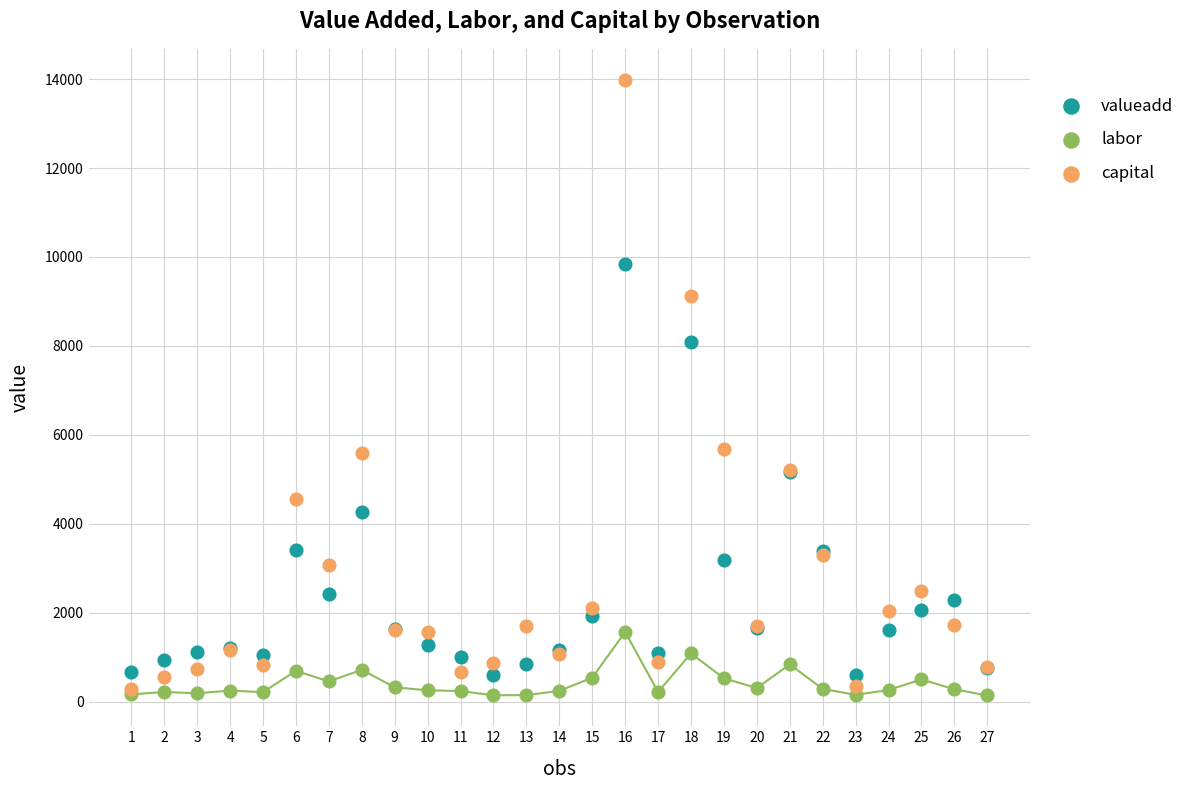

In the capital series, what Y value is closest to 7134?

5687.0